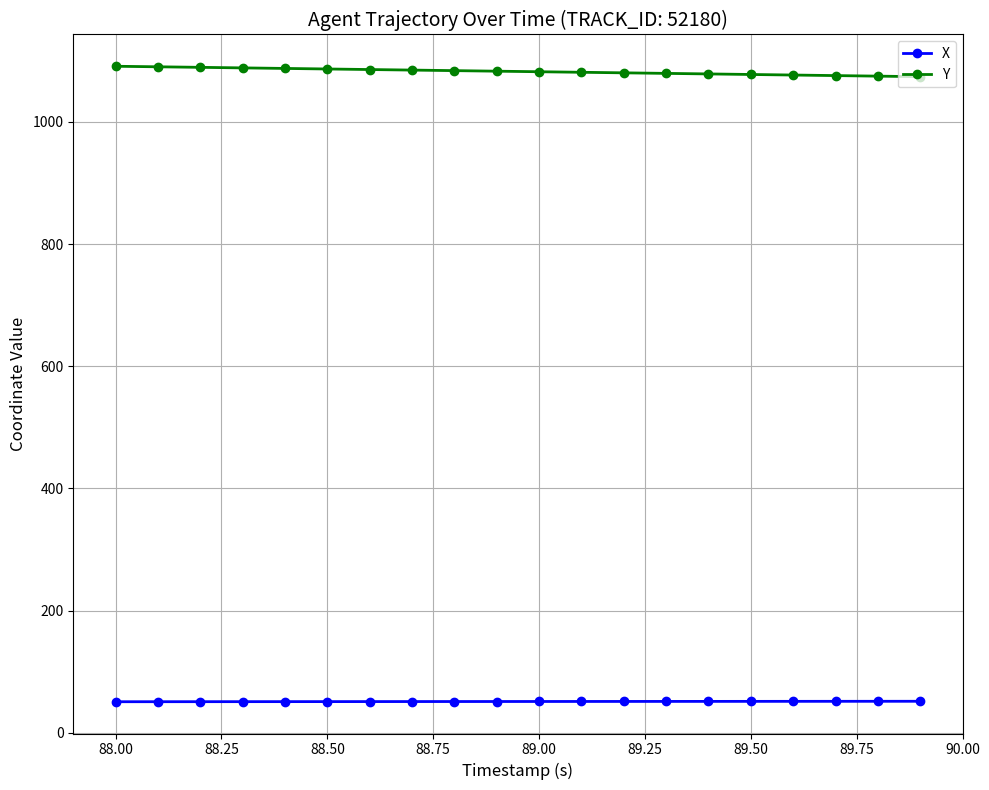

Which series has the largest total across all categories?

Y